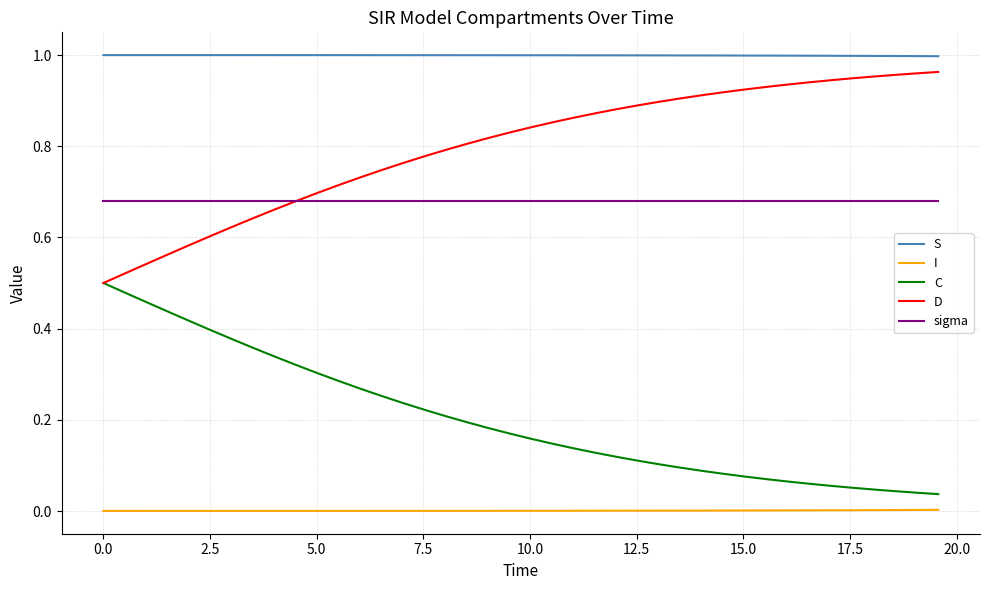

Which series has the largest total across all categories?

S